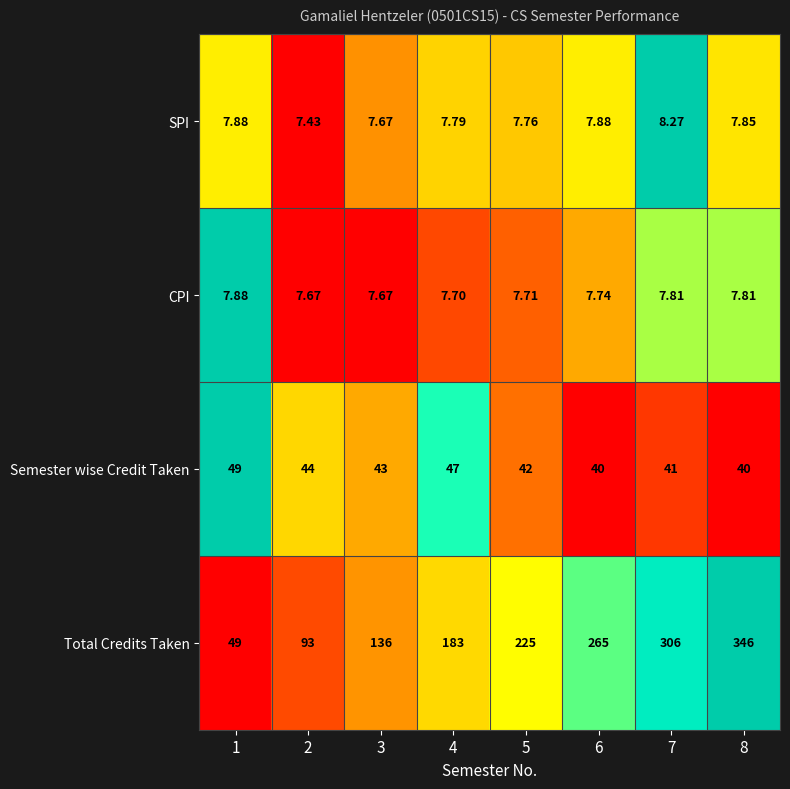

At 8, list the series in order from largest to smallest.

Total Credits Taken, Semester wise Credit Taken, SPI, CPI